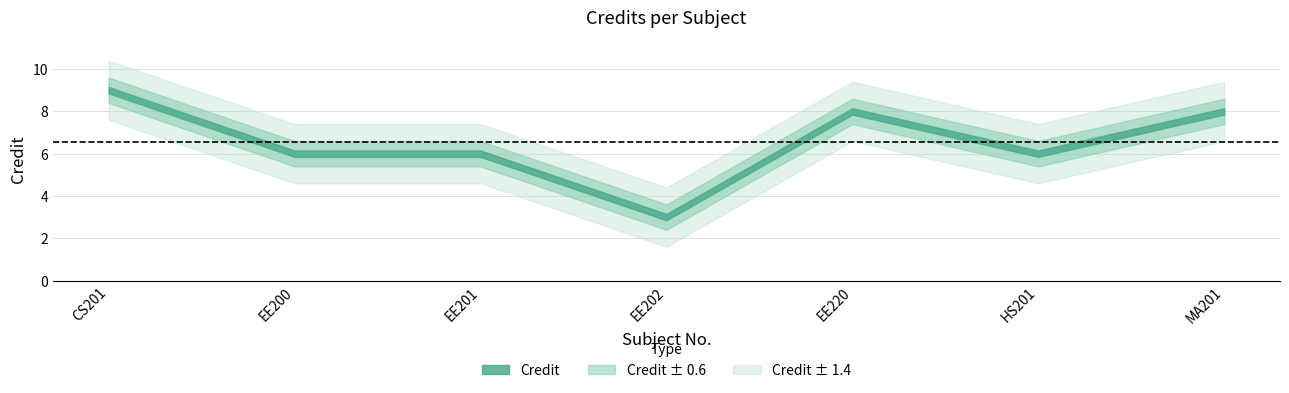

At which category does the chart reach its peak across all series?

CS201